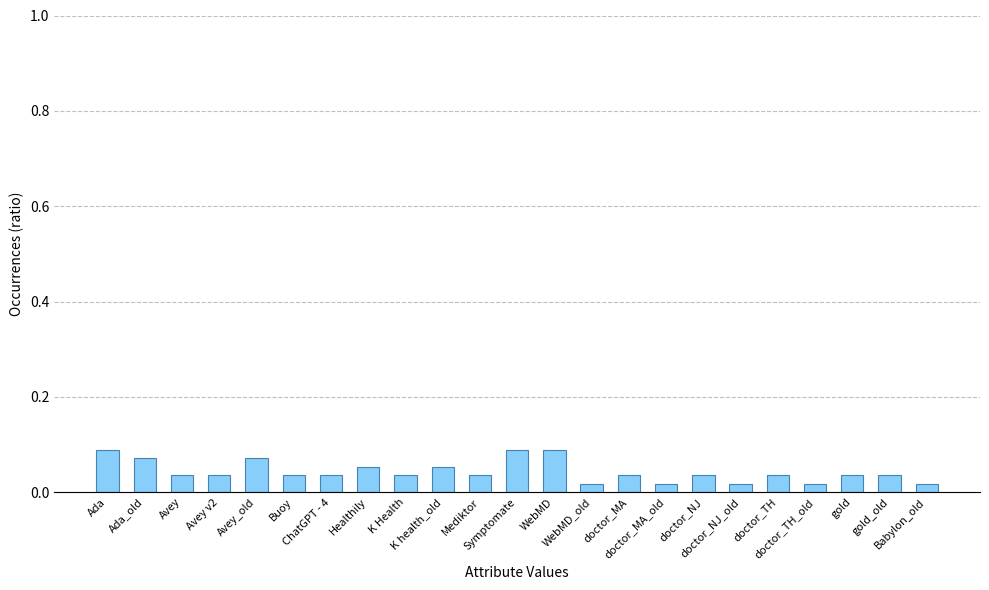

How many values are between 0 and 1?

23